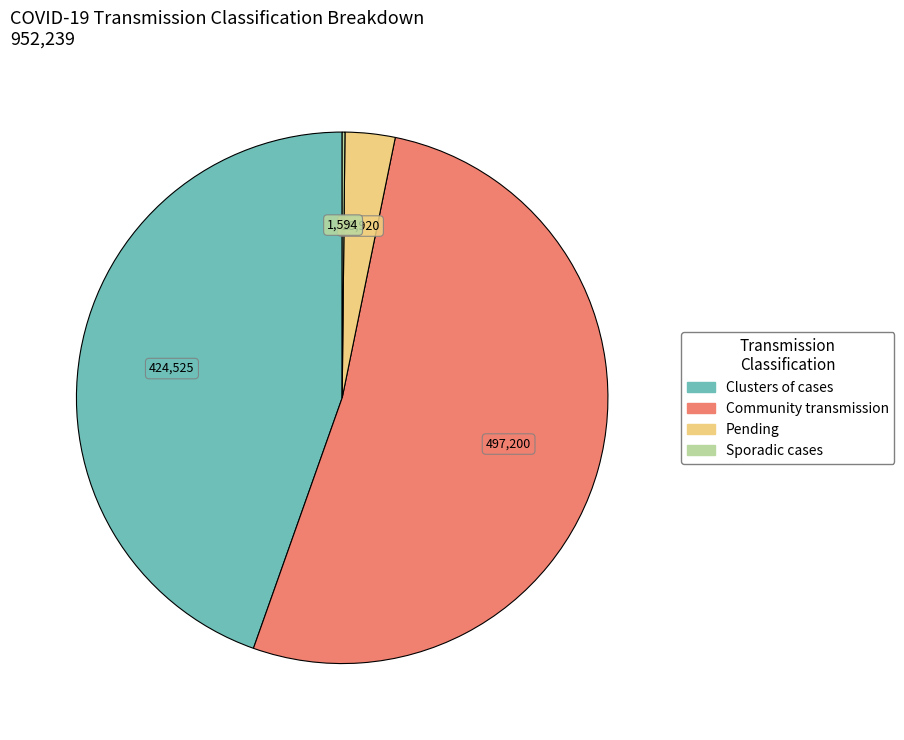

Is Community transmission the majority of the pie?

Yes